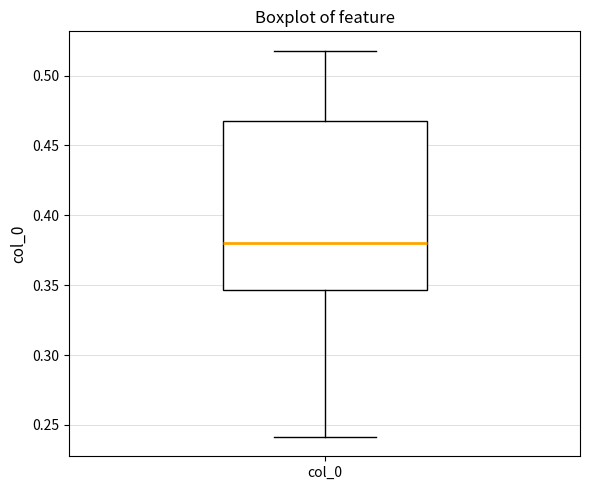

Where does the median line of the box for col_0 sit on the y-axis? The values are not printed on the chart, so give them approximately, as read against the axis.

0.380